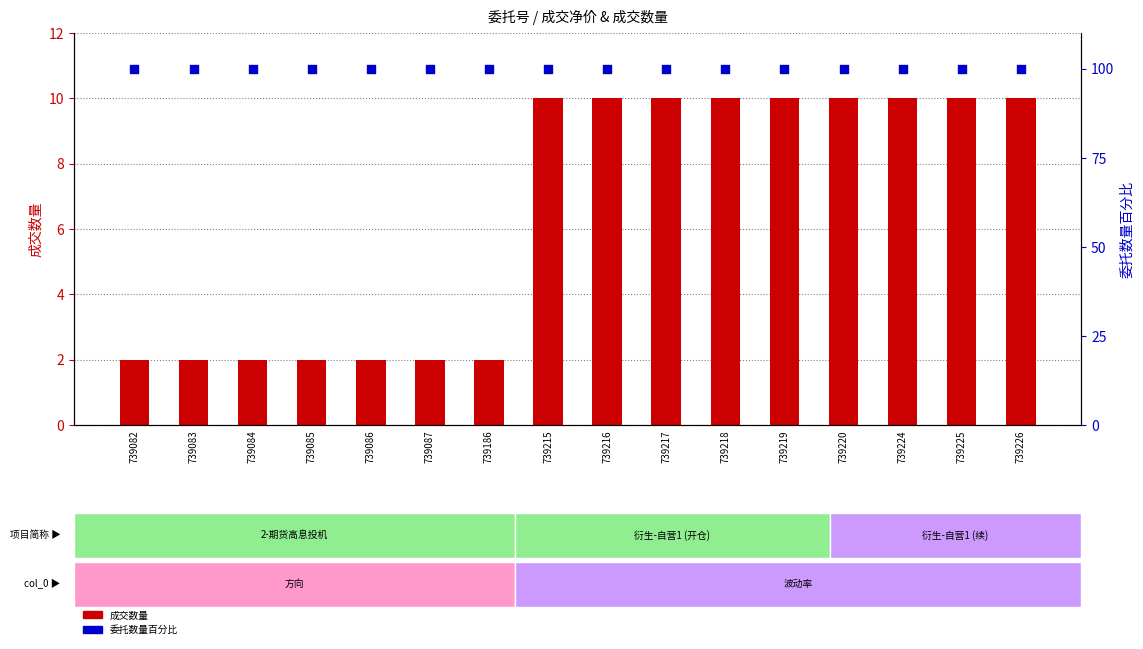

What is the total value across all series at 739226?

110